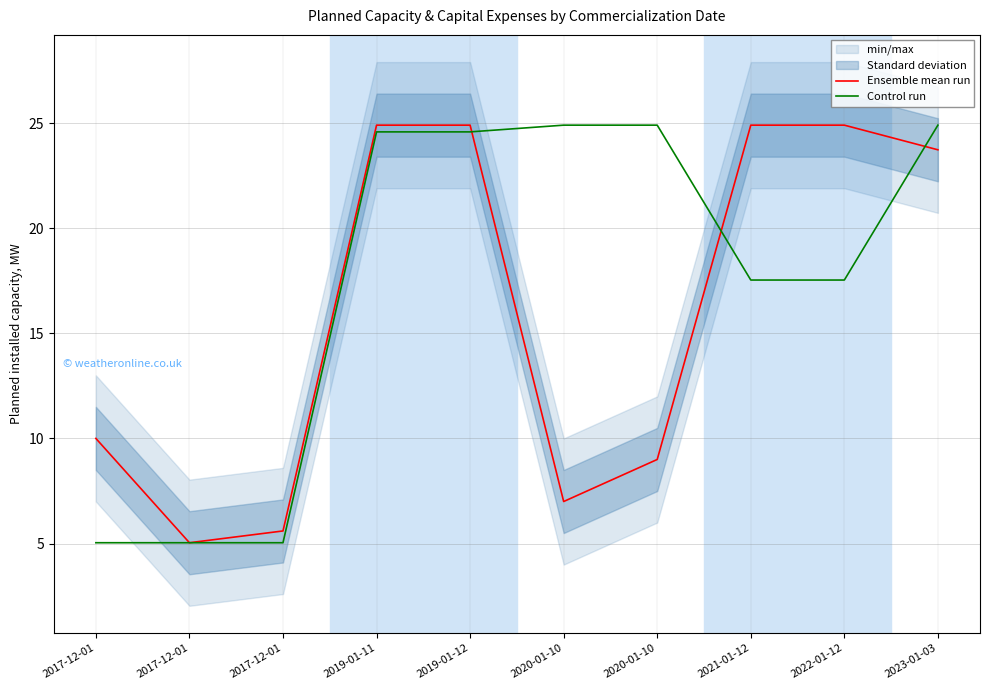

Is it true that Control run equals 12.8 at 2020-01-10?

False